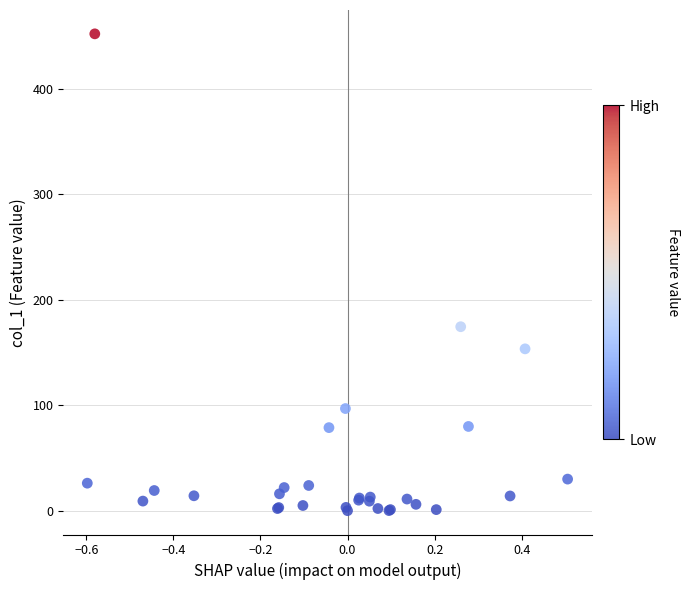

What Y value in the scatter plot is closest to 225?

174.4